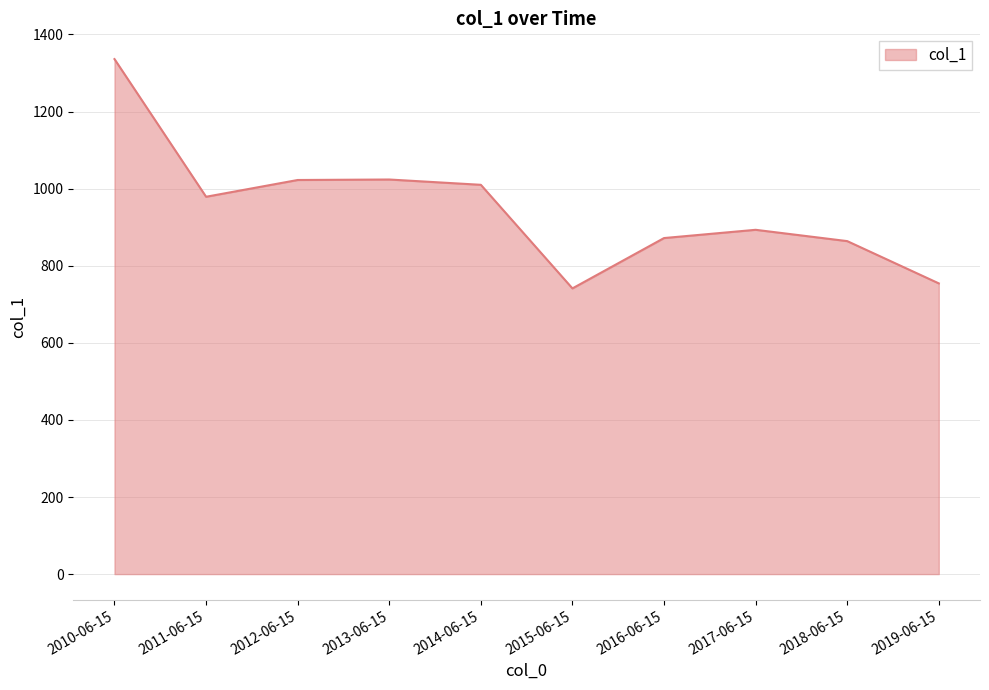

Is it true that the value at 2018-06-15 is 863.9?

True